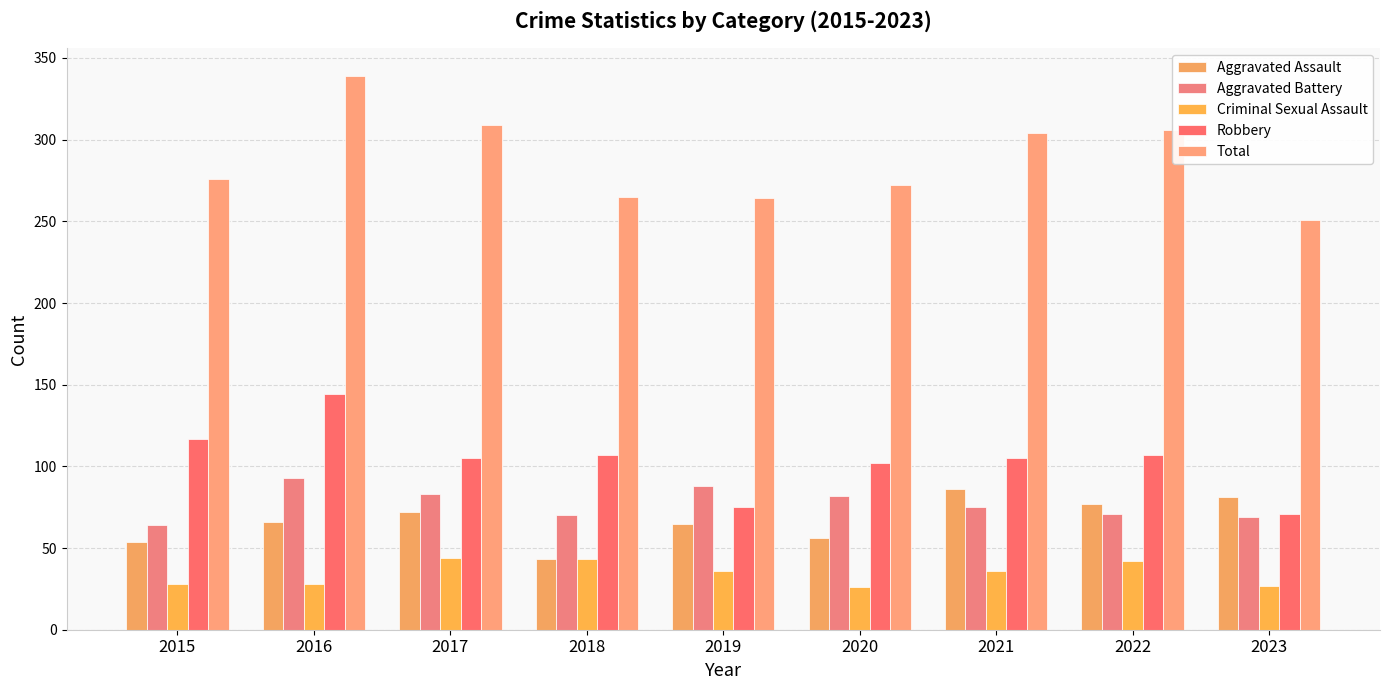

True or false: Aggravated Battery has a value of 64 at 2015.

True